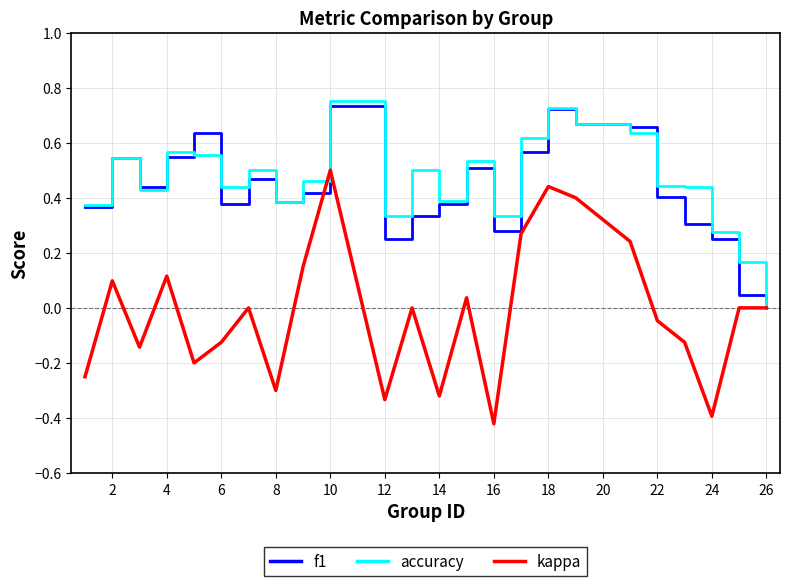

At which category is the sum across all series the highest?

10